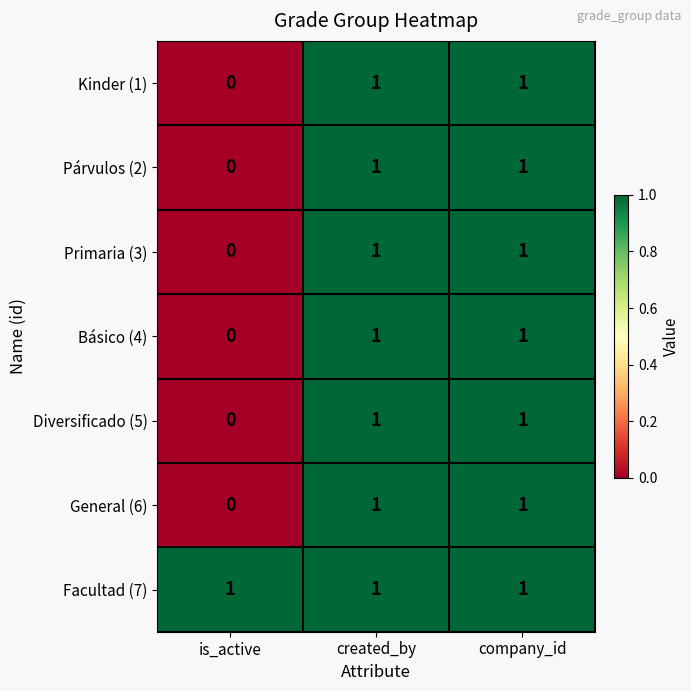

At how many categories does at least one series exceed 0?

3